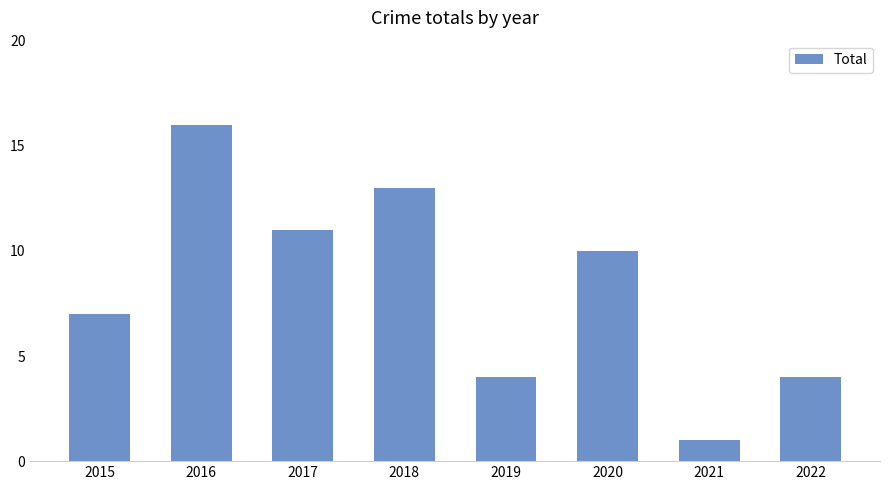

How many bars are there in total?

8